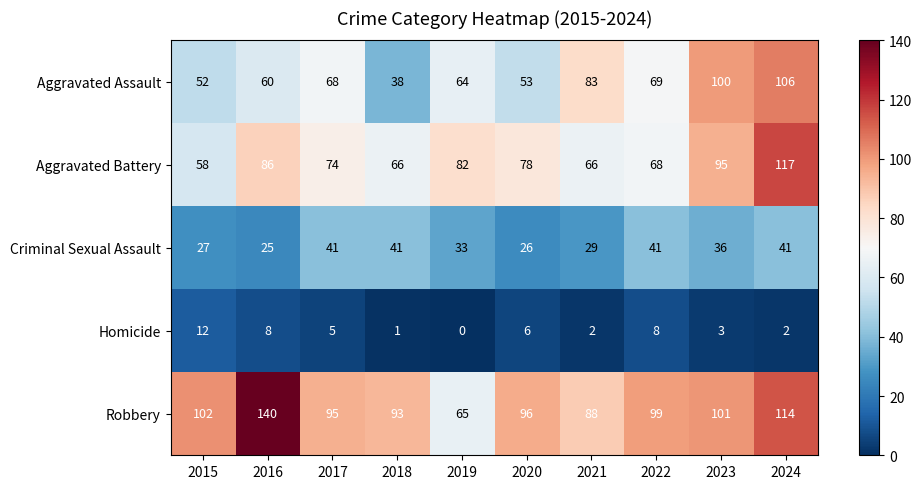

Which series has the largest total across all categories?

Robbery